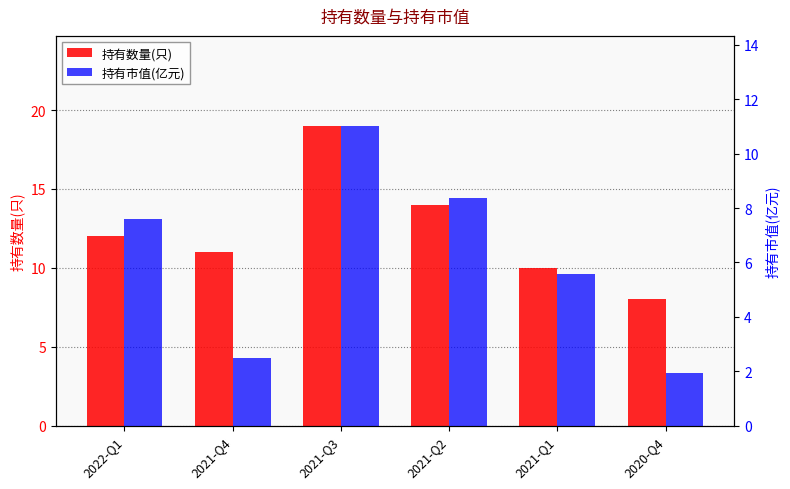

Is the value of 持有市值(亿元) at 2022-Q1 greater than the value of 持有数量(只) at 2021-Q2?

No